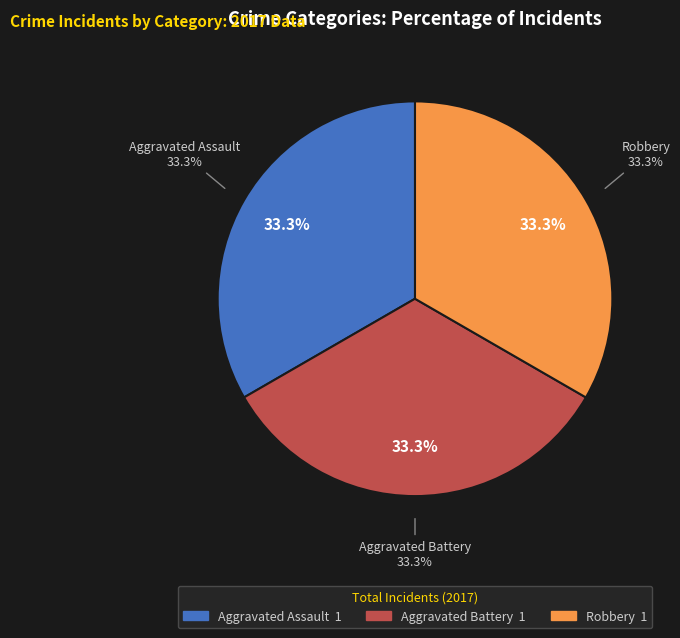

What is the largest slice in the pie chart?

Aggravated Assault